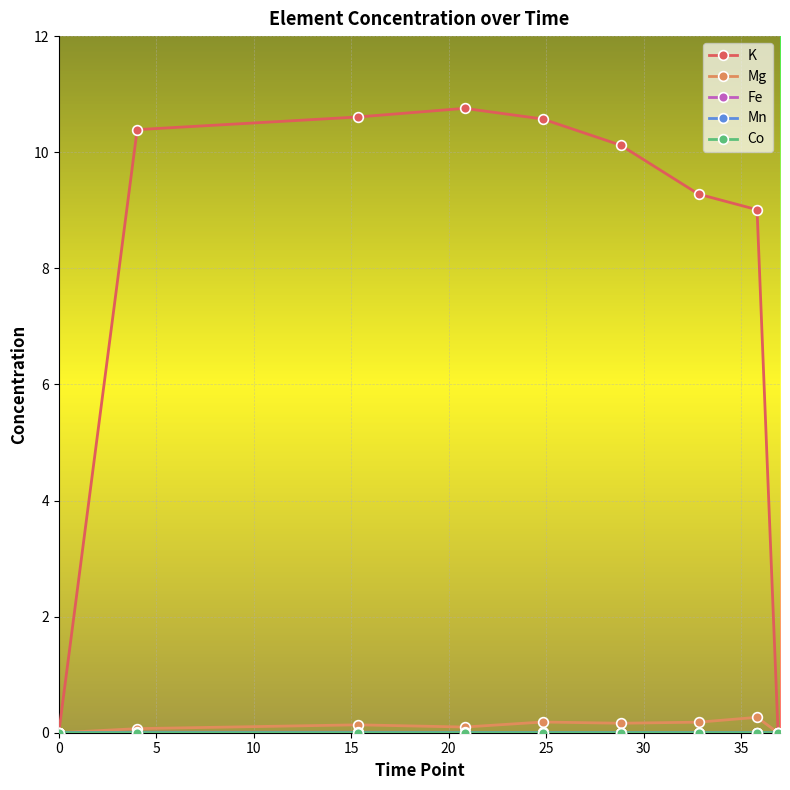

What is the value of the K point at the 5th from the left?

10.6